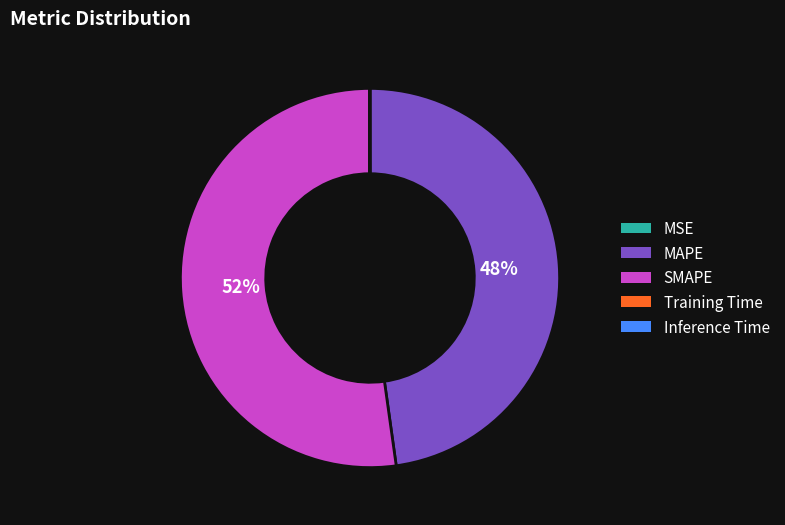

Is there a majority slice in this chart?

Yes